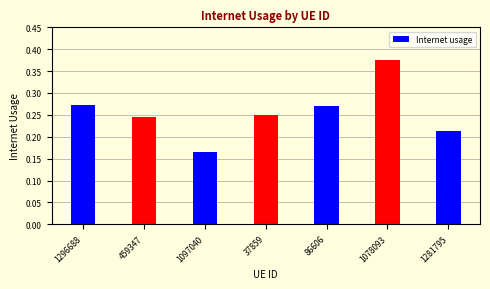

True or false: the data shows 0.7 at 1078093.

False